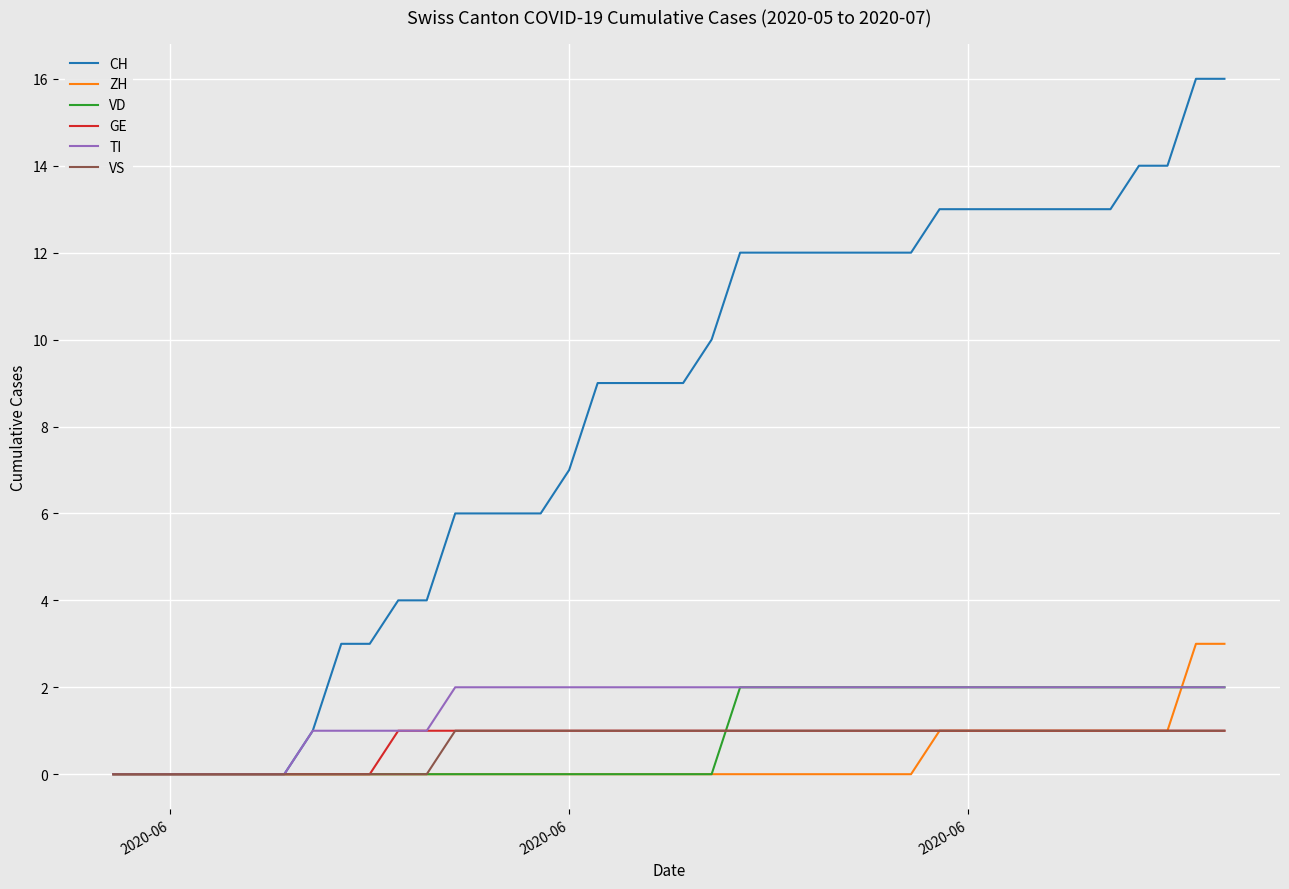

Which series has the largest range (max minus min)?

CH